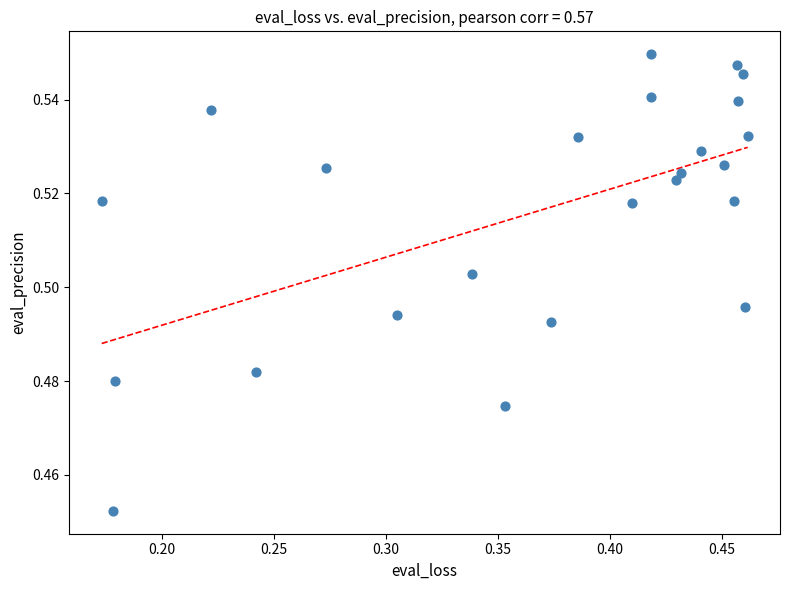

What is the range of X values (max minus min)?

0.3